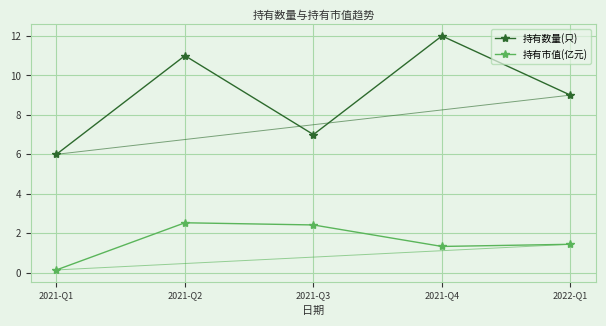

What is the sum of the 持有市值(亿元) values at 2022-Q1 and 2021-Q4?

2.8